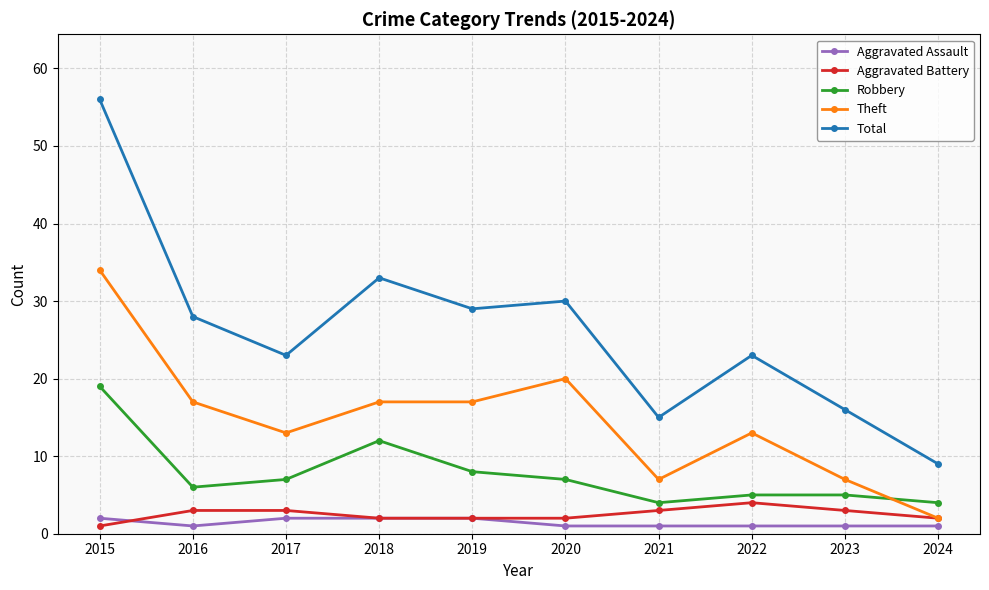

What is the sum of the Aggravated Assault values at 2021 and 2022?

2